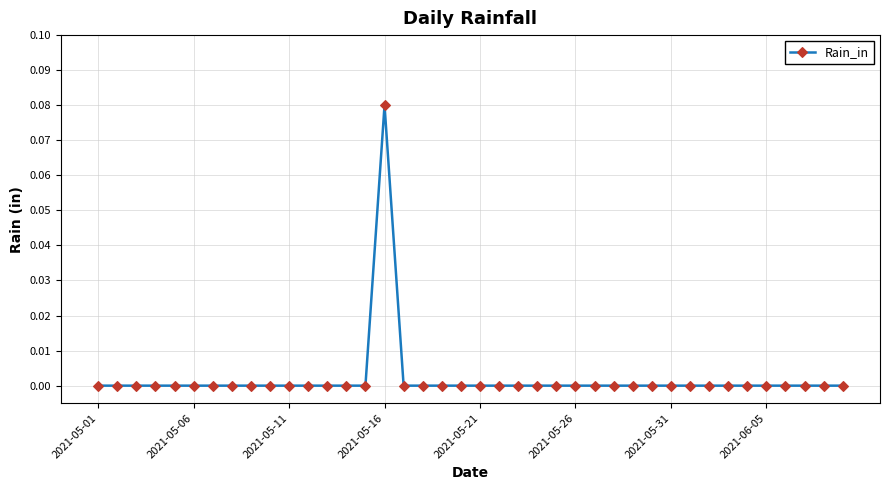

Count the number of categories in the chart.

40